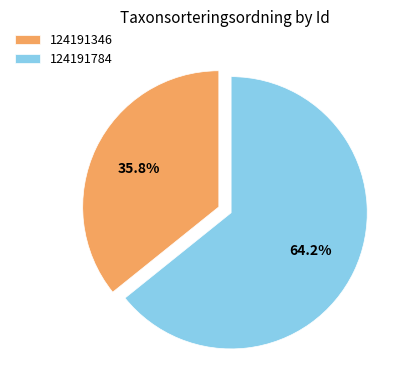

Rank the categories by value from lowest to highest.

124191346, 124191784